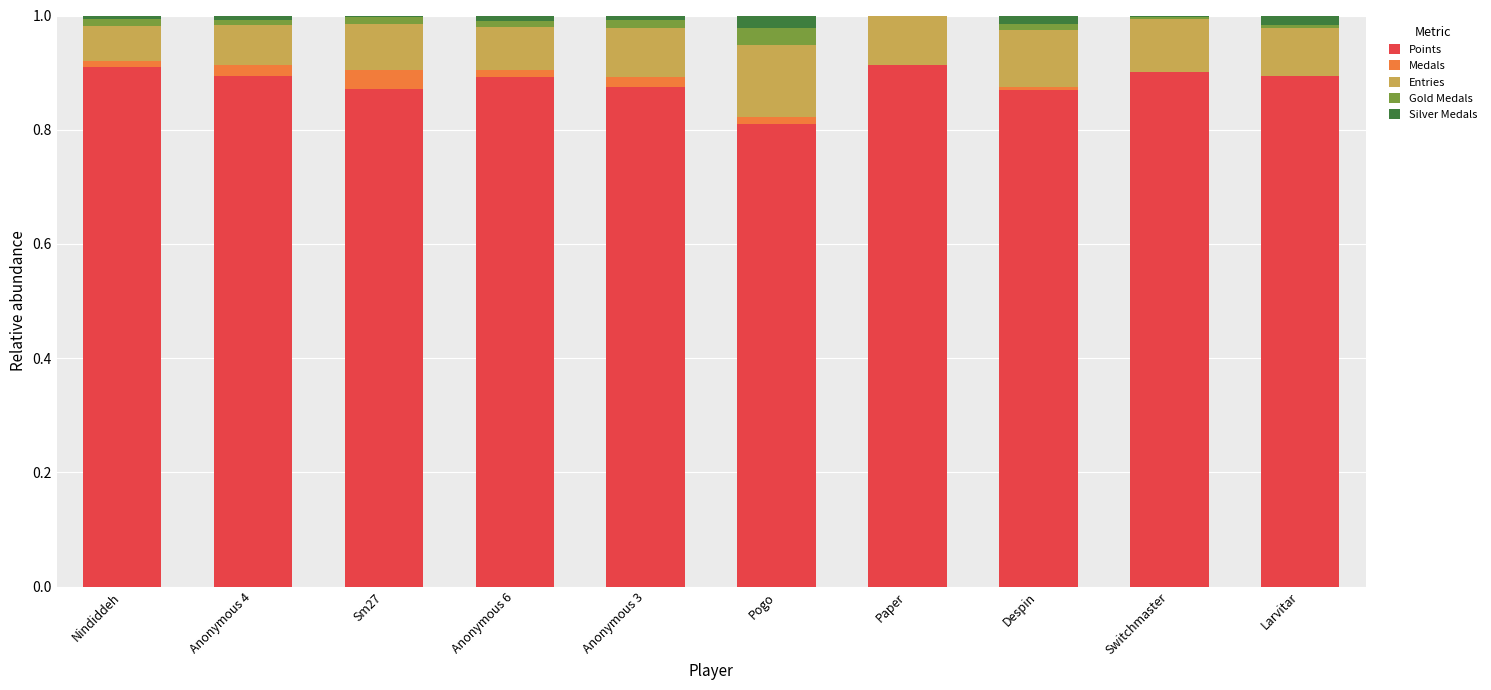

Is it true that Points equals 1.5 at Anonymous 6?

False